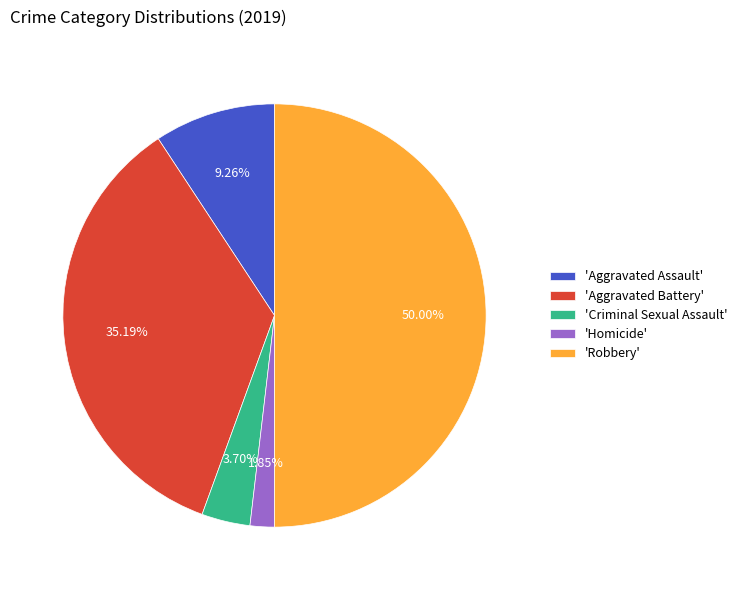

Does 'Aggravated Assault' account for over 50% of the chart?

No